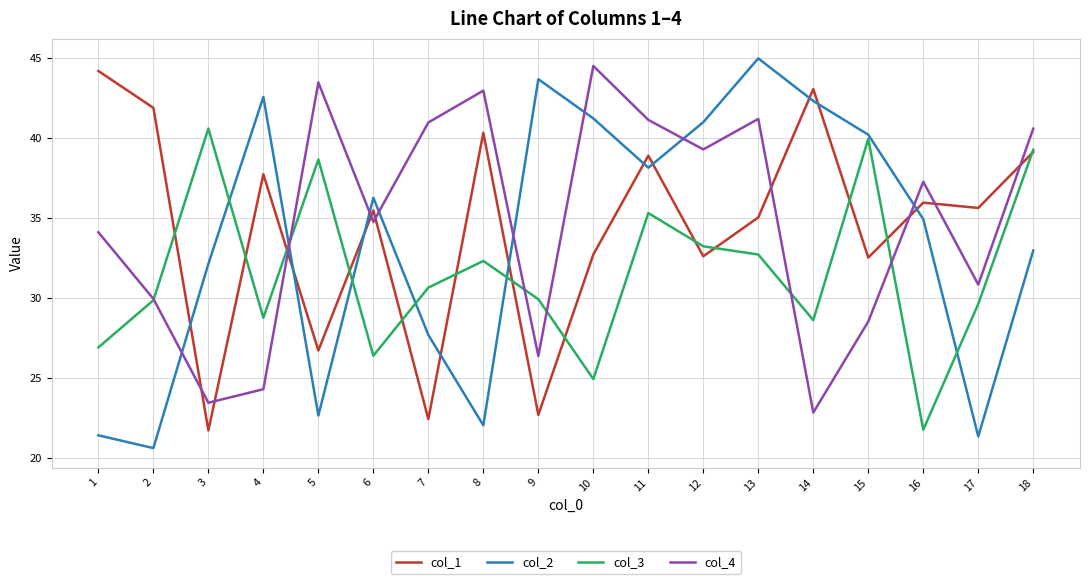

Is it true that col_4 equals 22.7 at 5?

False